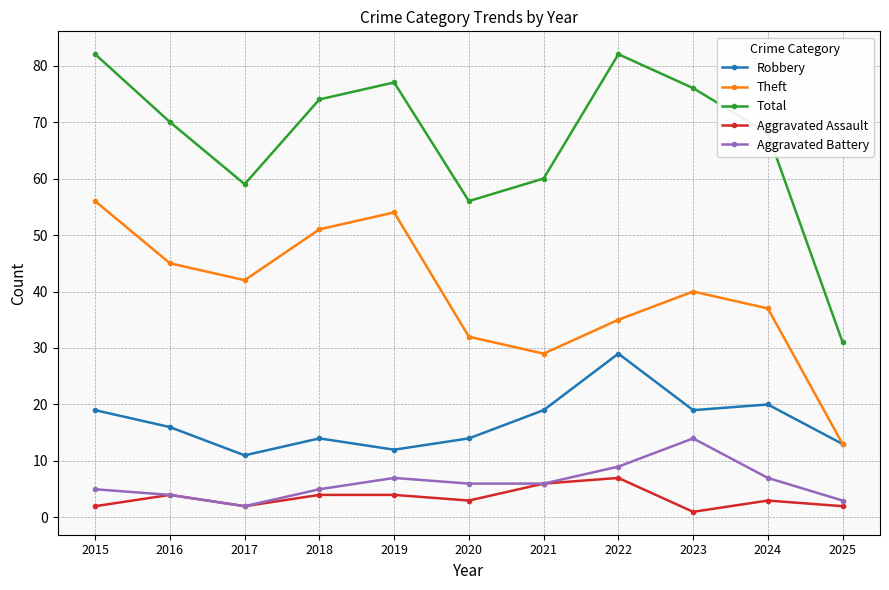

What is the total value across all series at 2019?

154